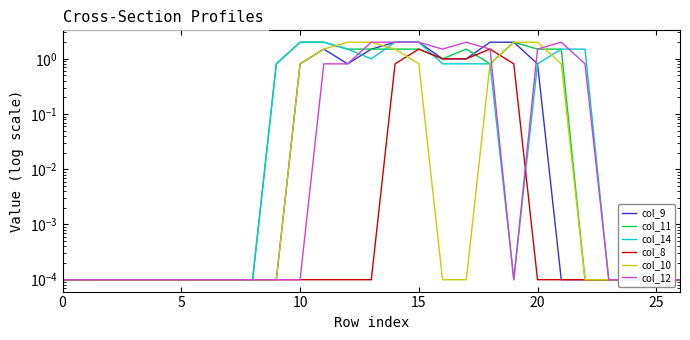

True or false: col_14 has a value of 0.8 at 17.

True